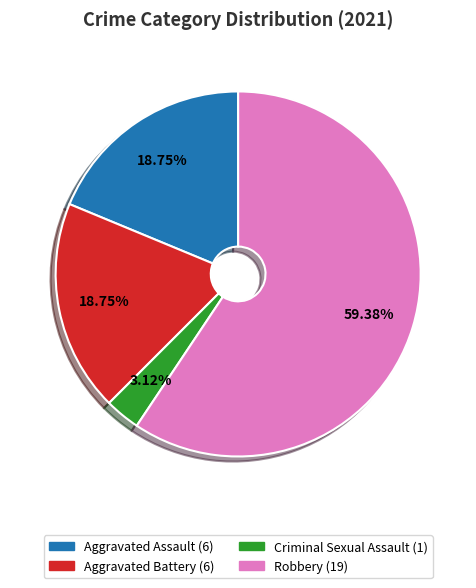

How many segments does this pie chart have?

4